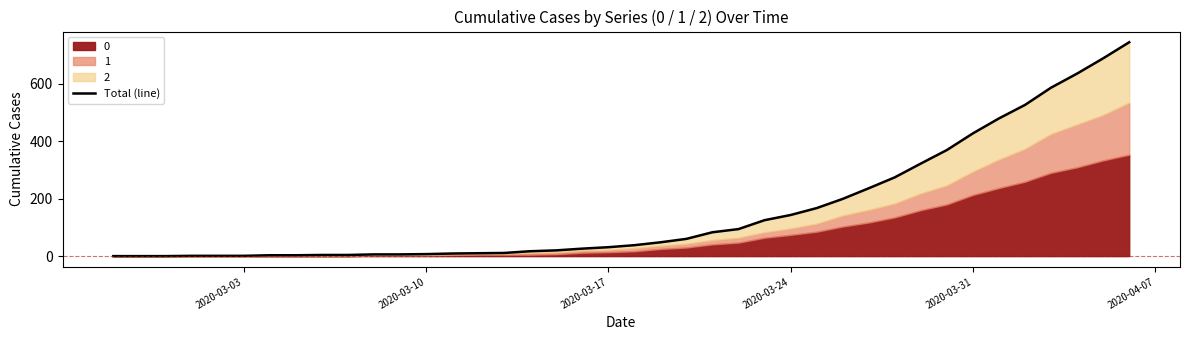

What is the maximum value shown in the chart?

744